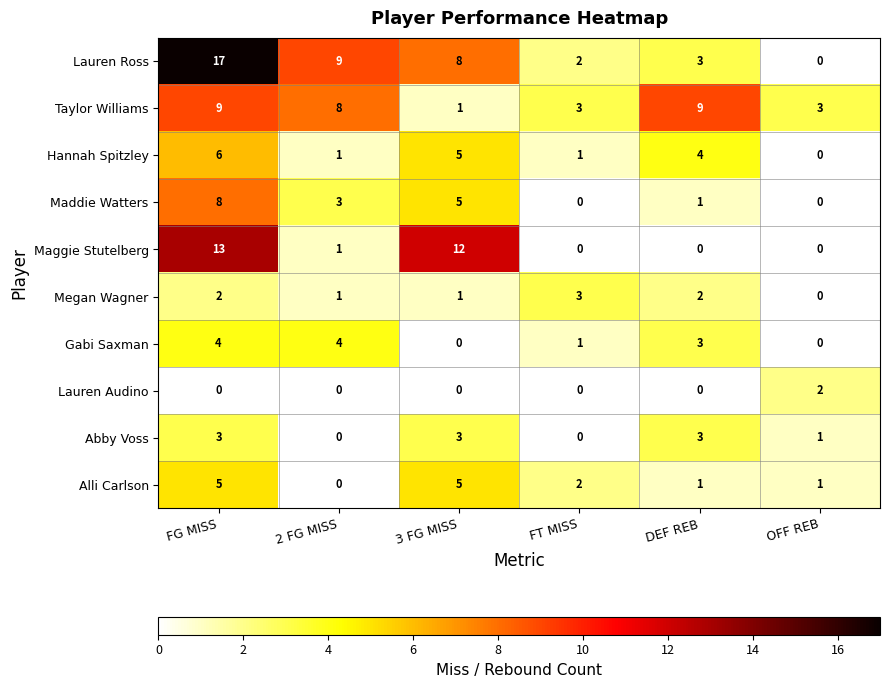

What is the greatest value displayed?

17